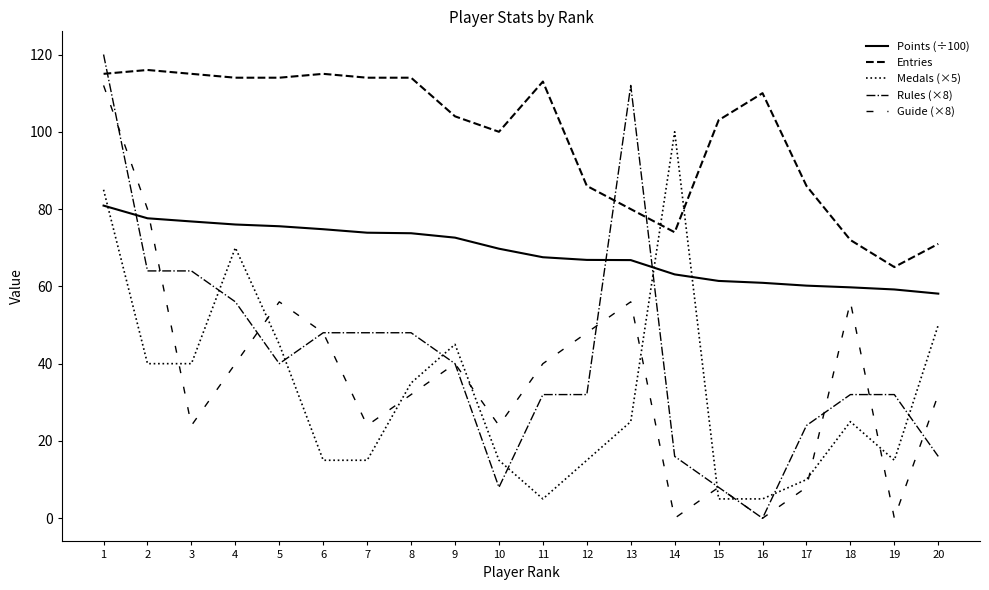

Does the chart display data point markers on the line(s)?

No